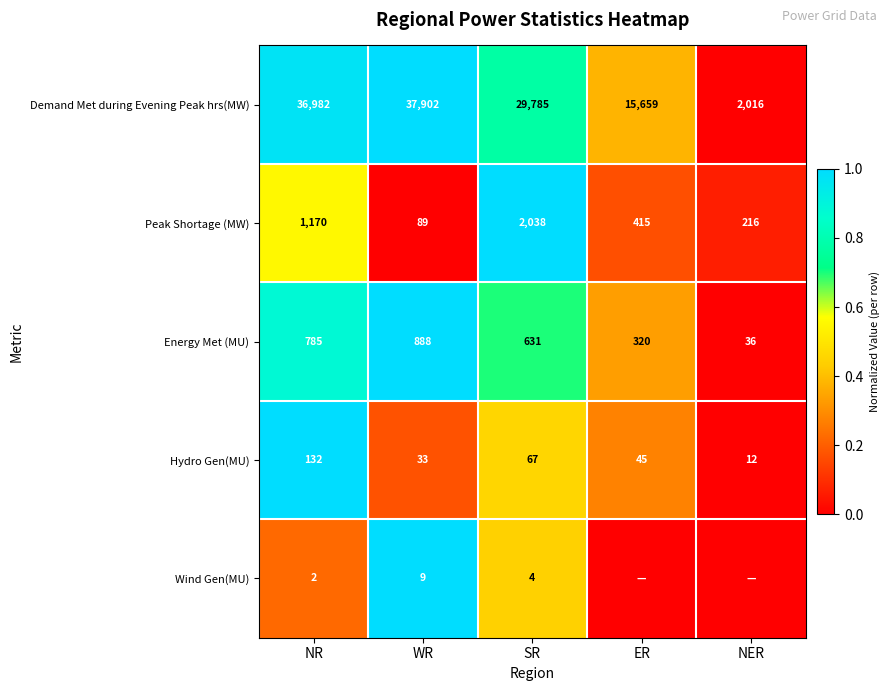

Between NR and WR, which series saw the biggest shift?

Peak Shortage (MW)